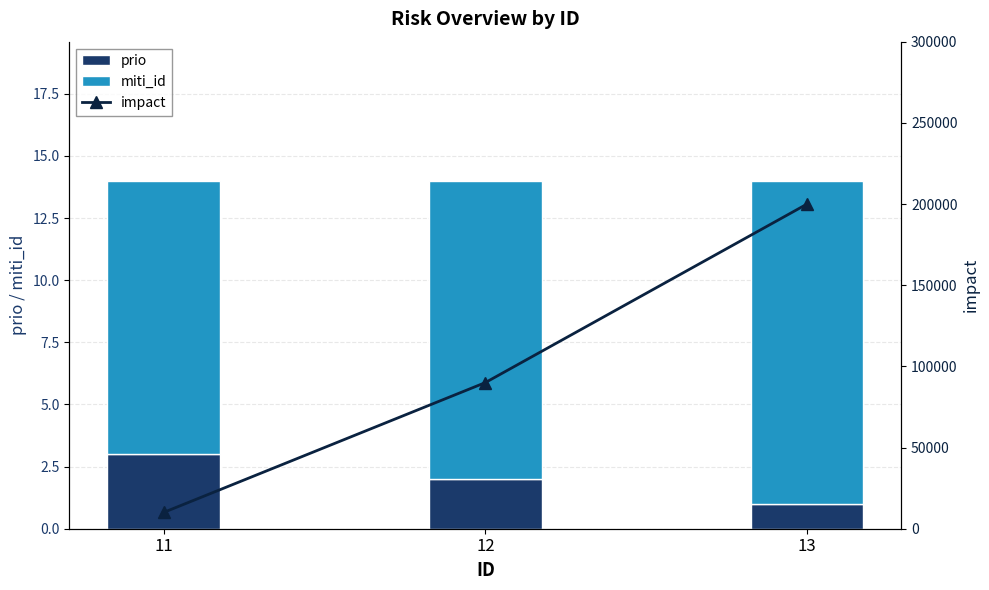

Reading left to right, list all the values displayed in this chart.

prio: 11=3	12=2	13=1
miti_id: 11=11	12=12	13=13
impact: 11=10000	12=90000	13=200000